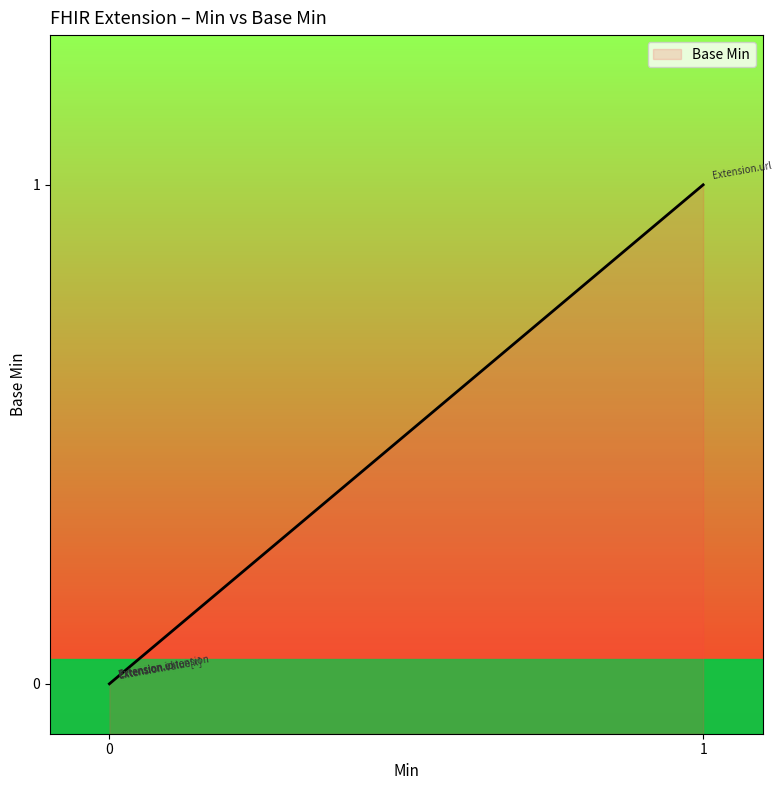

What is the difference between the values at Extension and Extension.url?

1